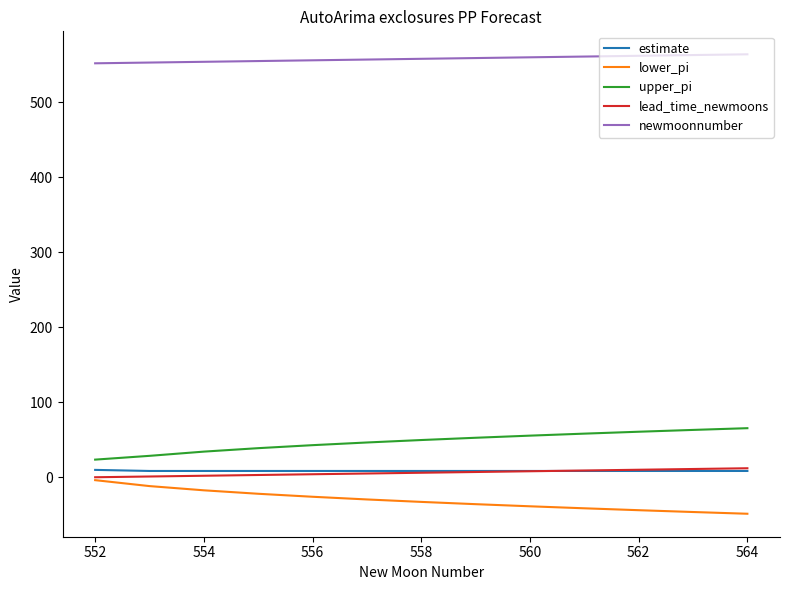

True or false: newmoonnumber and upper_pi cross at least once.

False